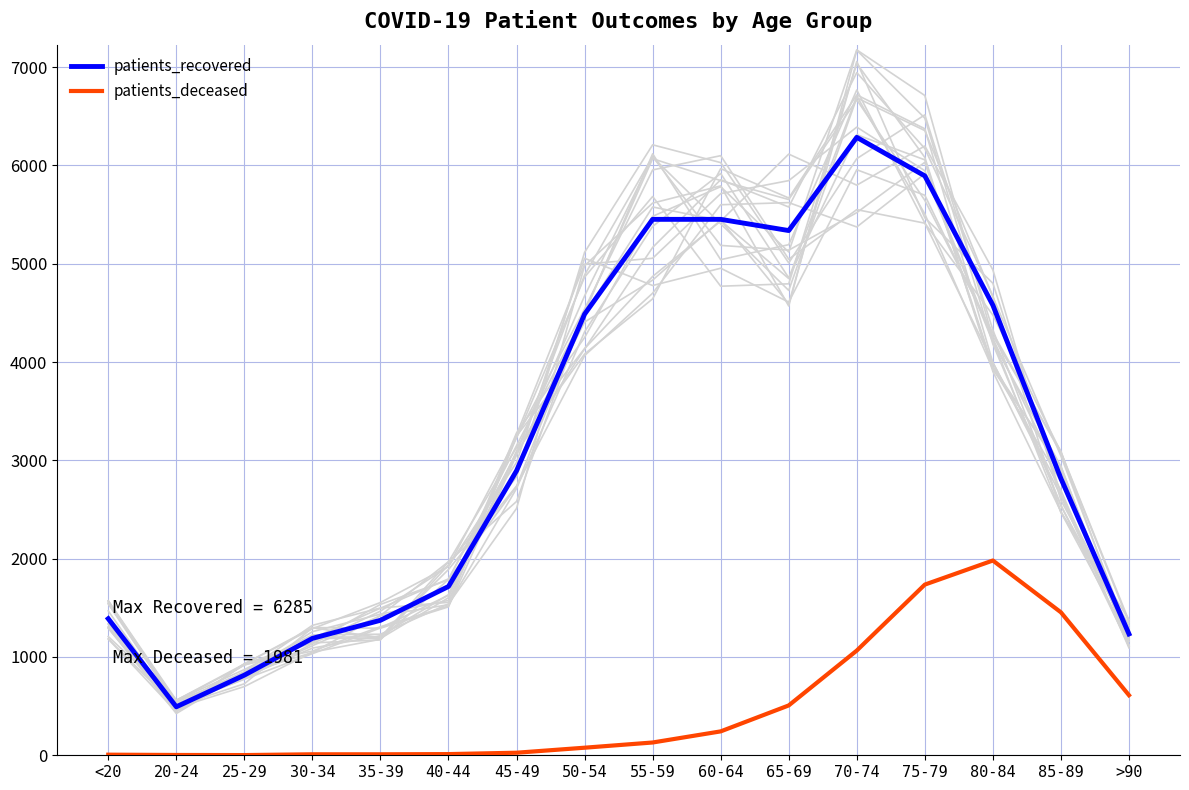

Reading left to right, list all the values displayed in this chart.

patients_recovered: 1389	493	815	1189	1373	1717	2894	4487	5451	5451	5337	6285	5893	4578	2815	1234
patients_deceased: 6	3	2	10	10	12	26	77	130	243	507	1065	1736	1981	1454	611